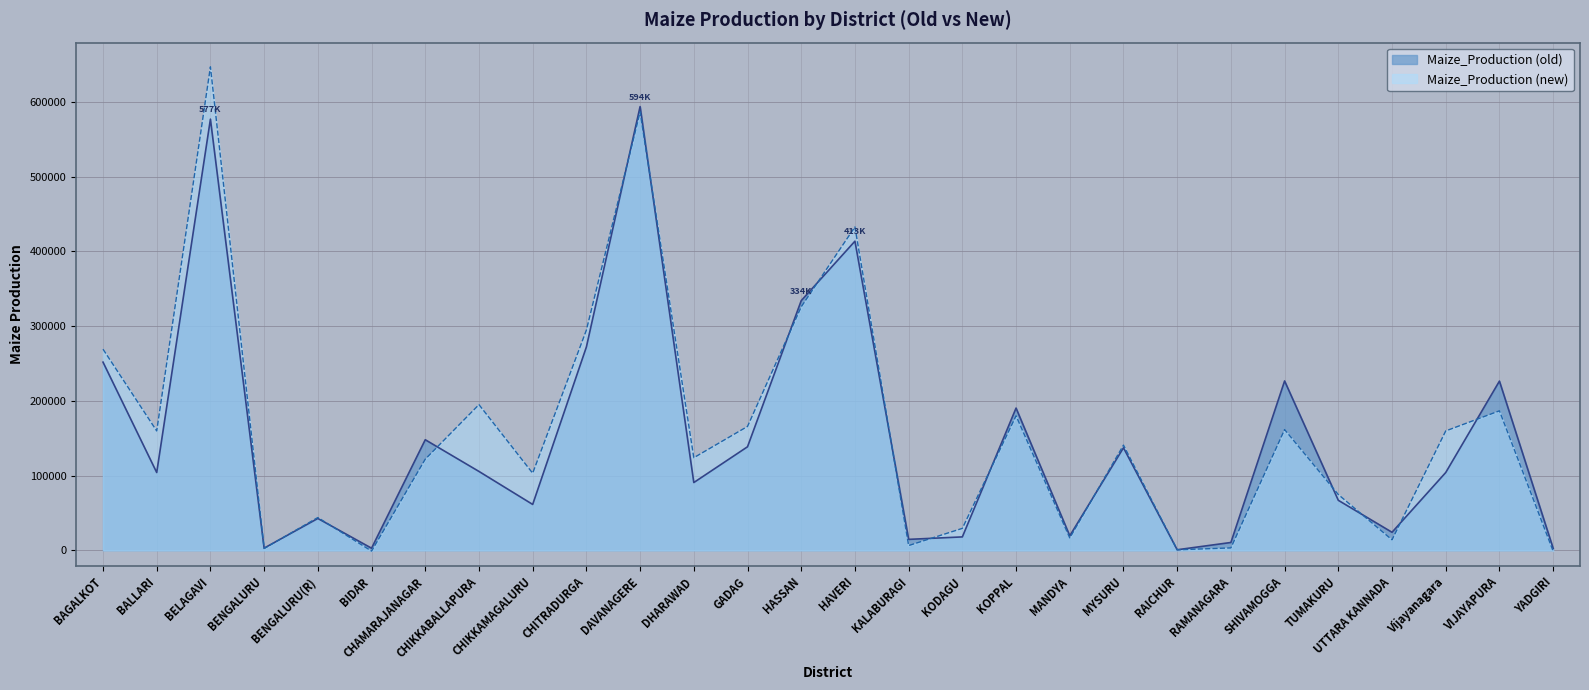

Is it true that Maize_Production (new) equals 3731.8 at BENGALURU?

False